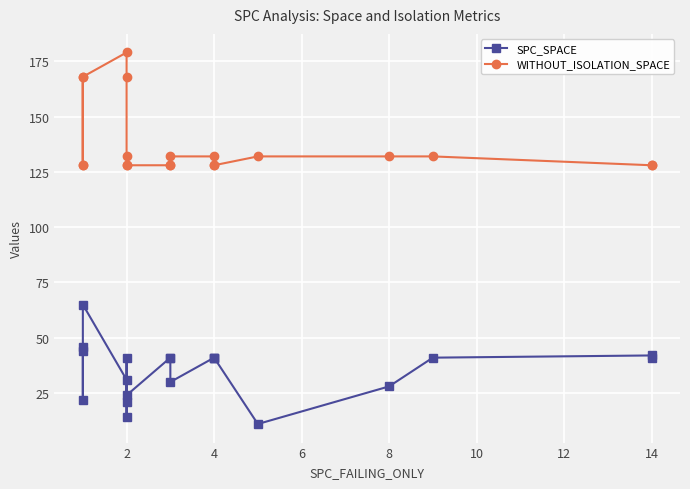

What is the total value across all series at 2?

190